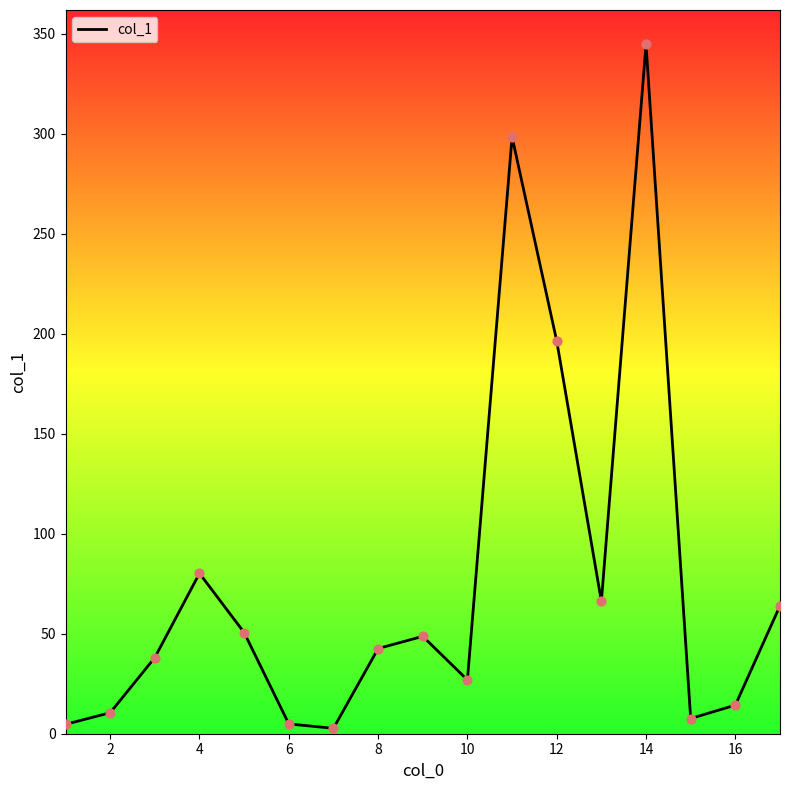

What is the difference between the maximum and minimum values?

342.0